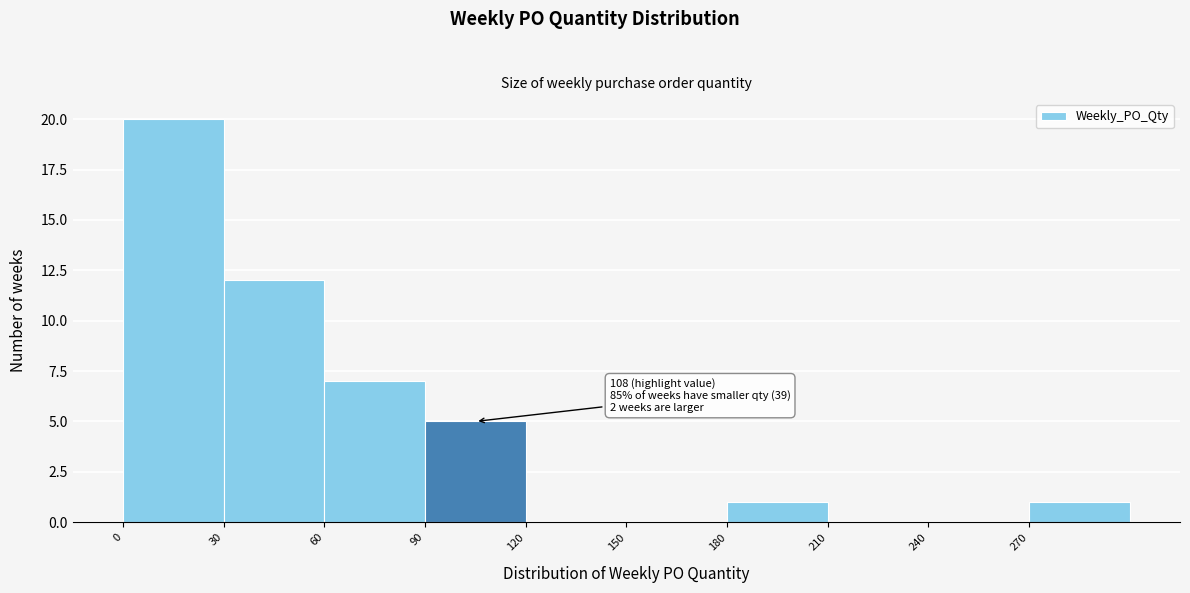

Over which range of the x-axis is the bar tallest?

0 to 30